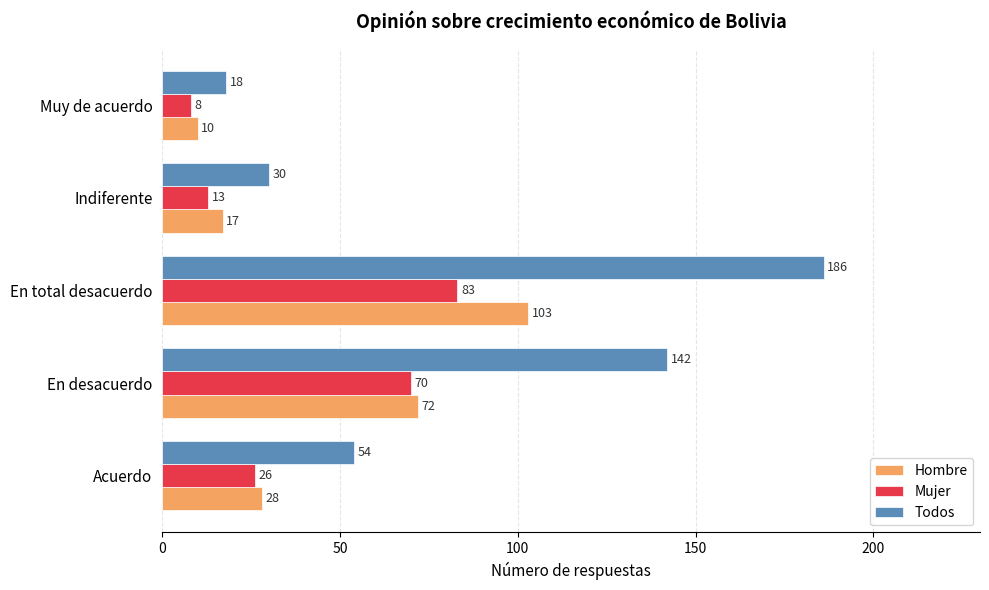

Which series has the widest spread of values?

Todos